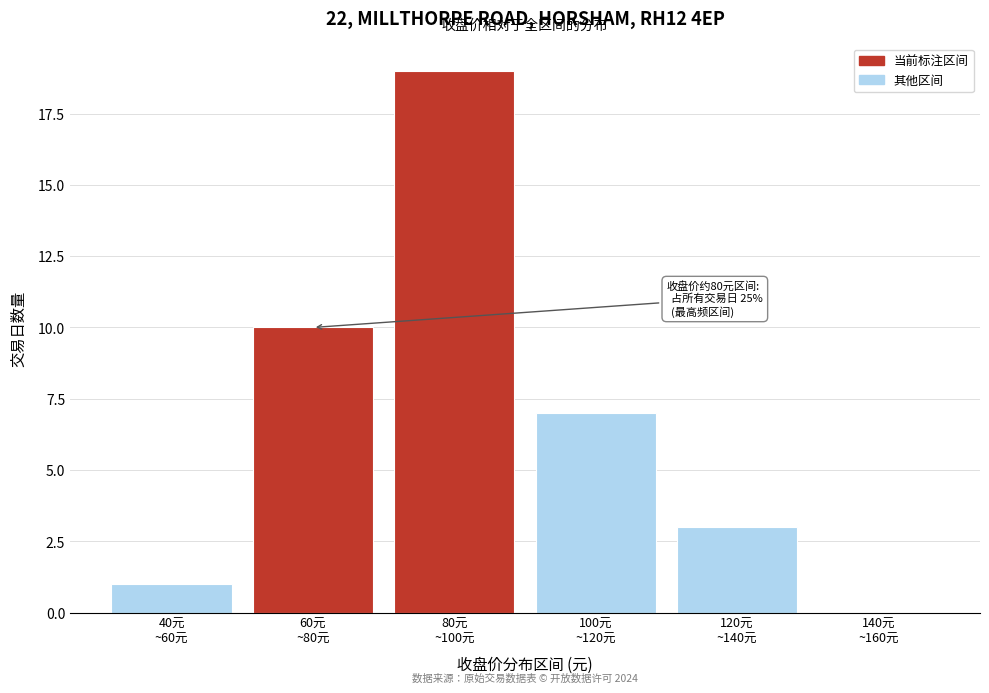

What is the maximum value shown in the chart?

19